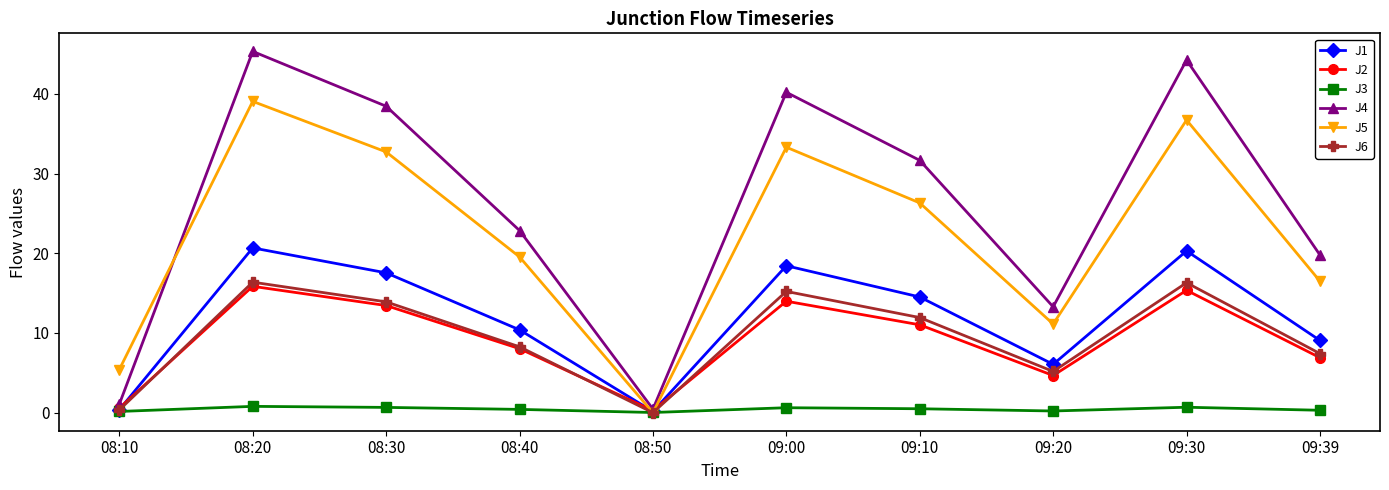

Which series has the largest range (max minus min)?

J4